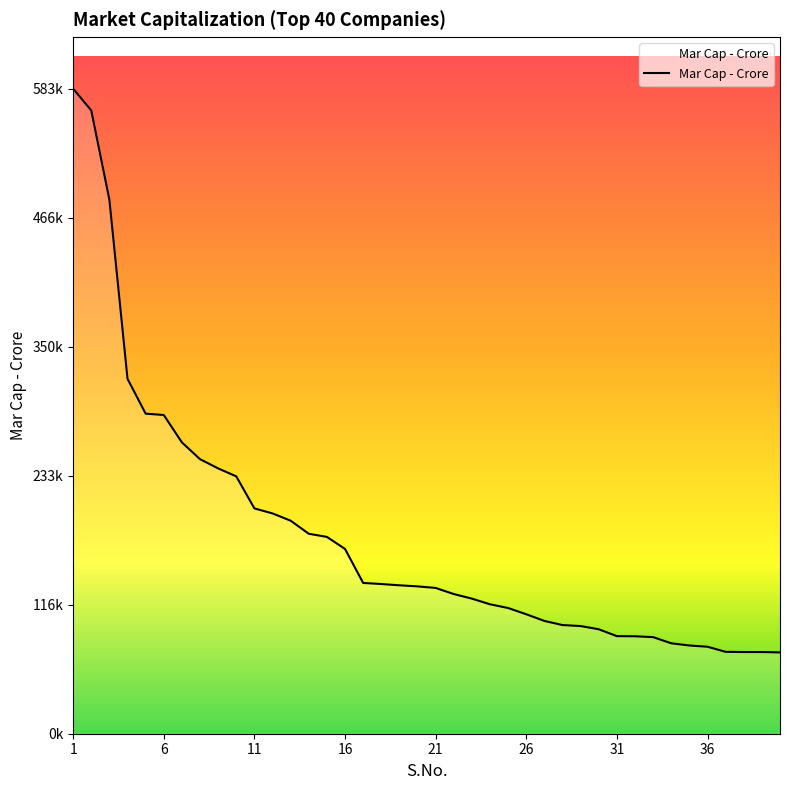

Does the chart have visible grid lines?

No